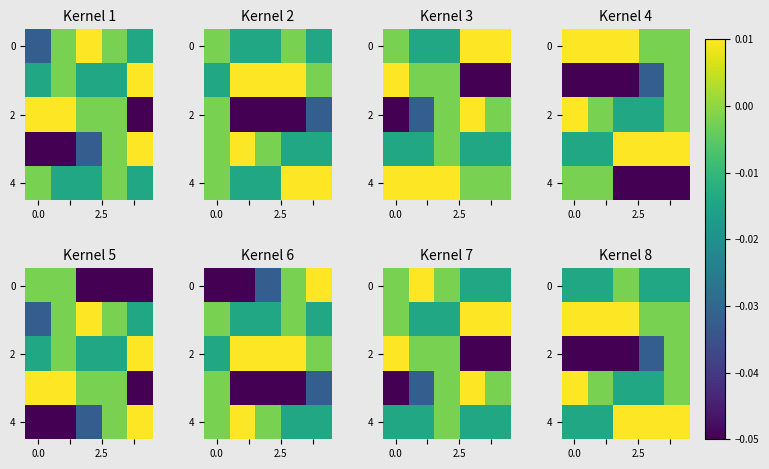

At how many categories does at least one series exceed 0?

5